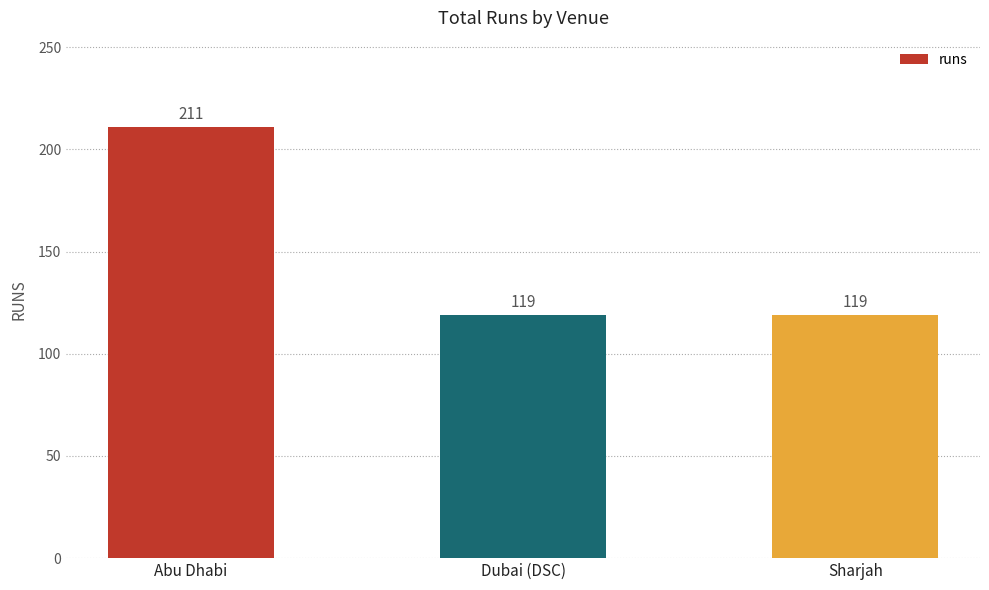

How many values are between 119 and 211?

3